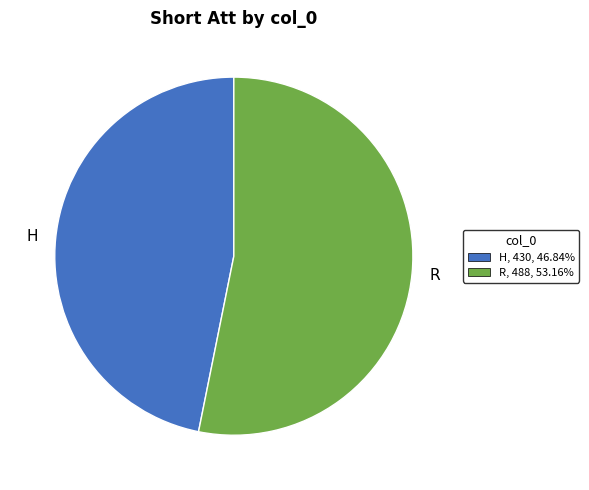

Do R and H together represent more than half of the pie?

Yes